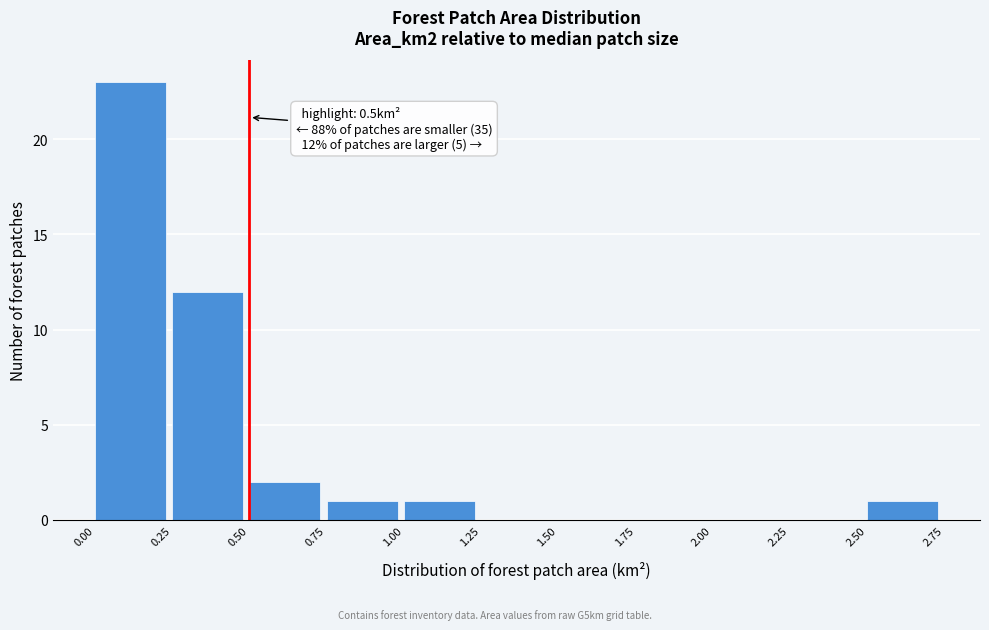

Over which range of the x-axis is the bar tallest?

0.00 to 0.25